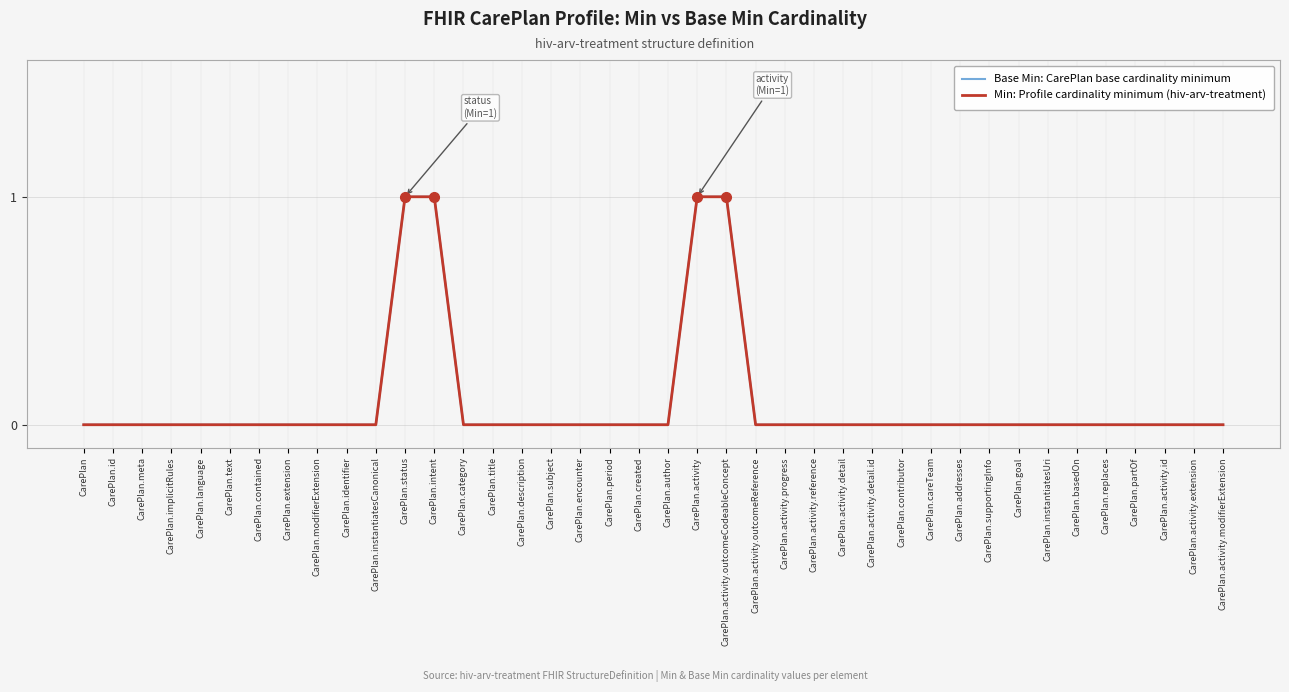

At which label does Min: Profile cardinality minimum (hiv-arv-treatment) reach its peak?

CarePlan.status